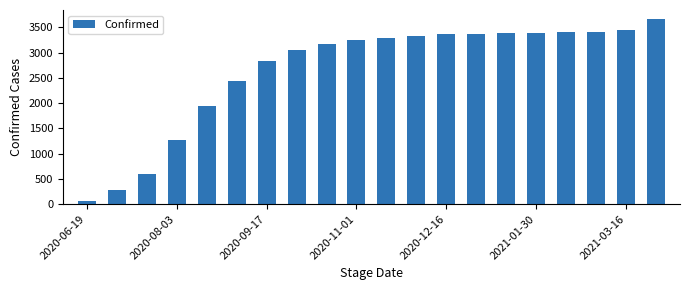

What is the maximum value shown in the chart?

3661